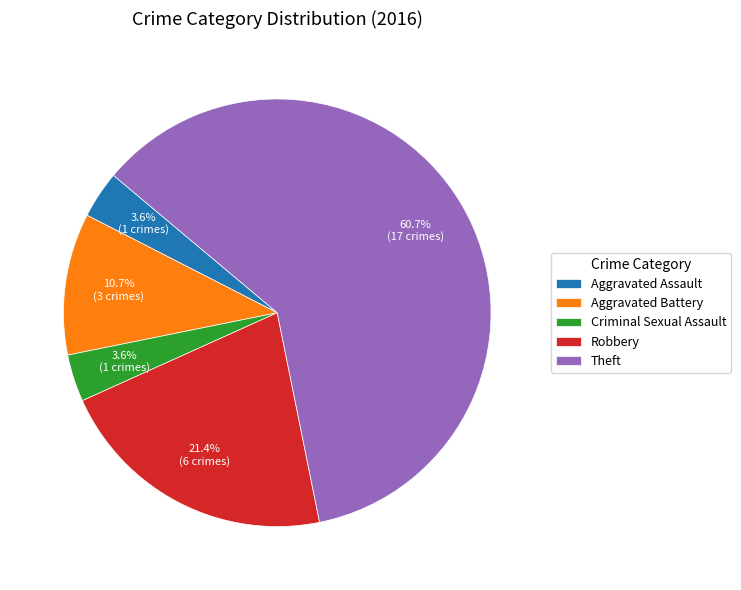

How many slices are in this pie chart?

5